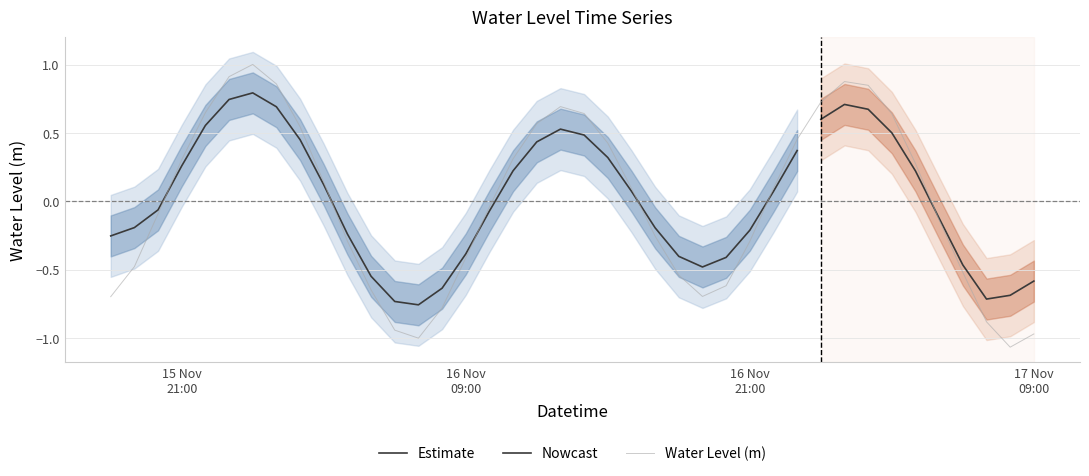

What is the approximate value at 2022-11-15 19:00:00?

-0.5